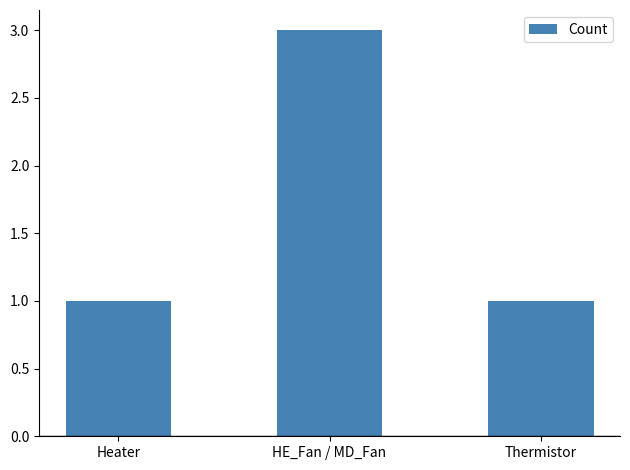

Reading right to left, transcribe all the data shown in this chart.

Thermistor=1	HE_Fan / MD_Fan=3	Heater=1